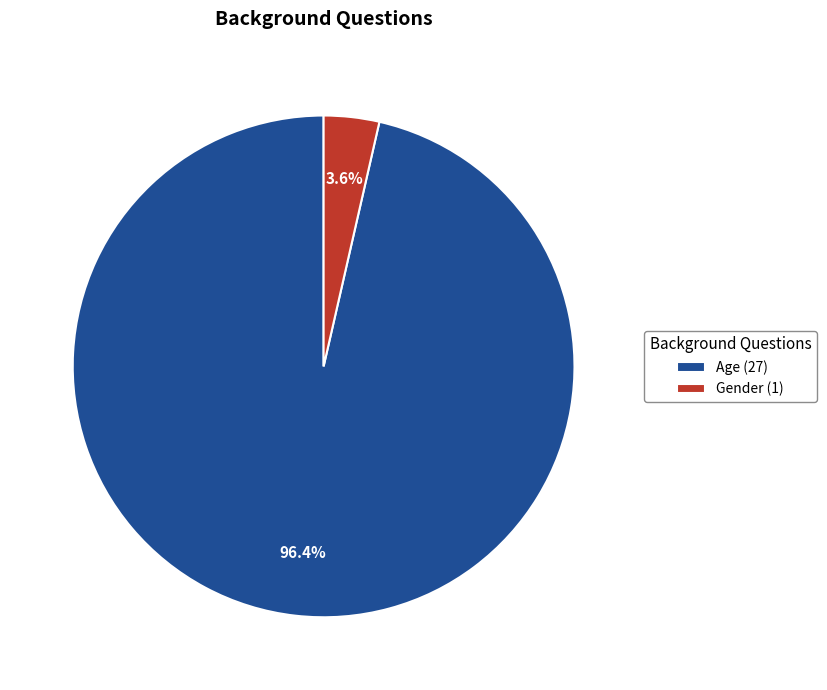

What percentage is the Gender slice, to the nearest percent?

4%